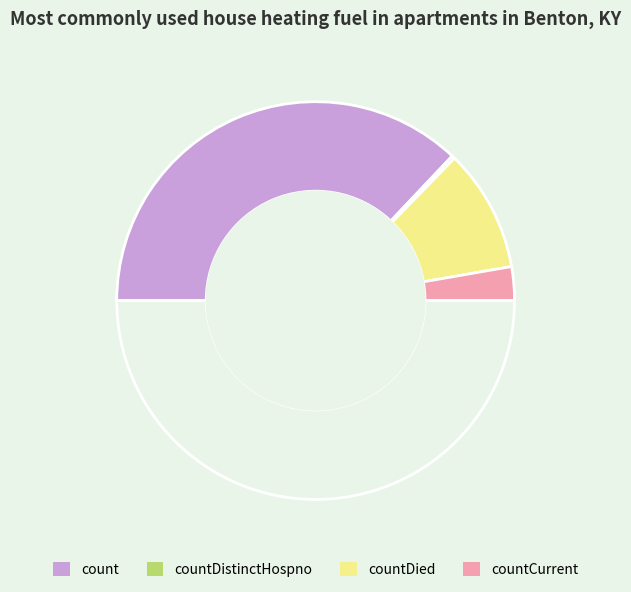

Count the number of slices in the pie.

4